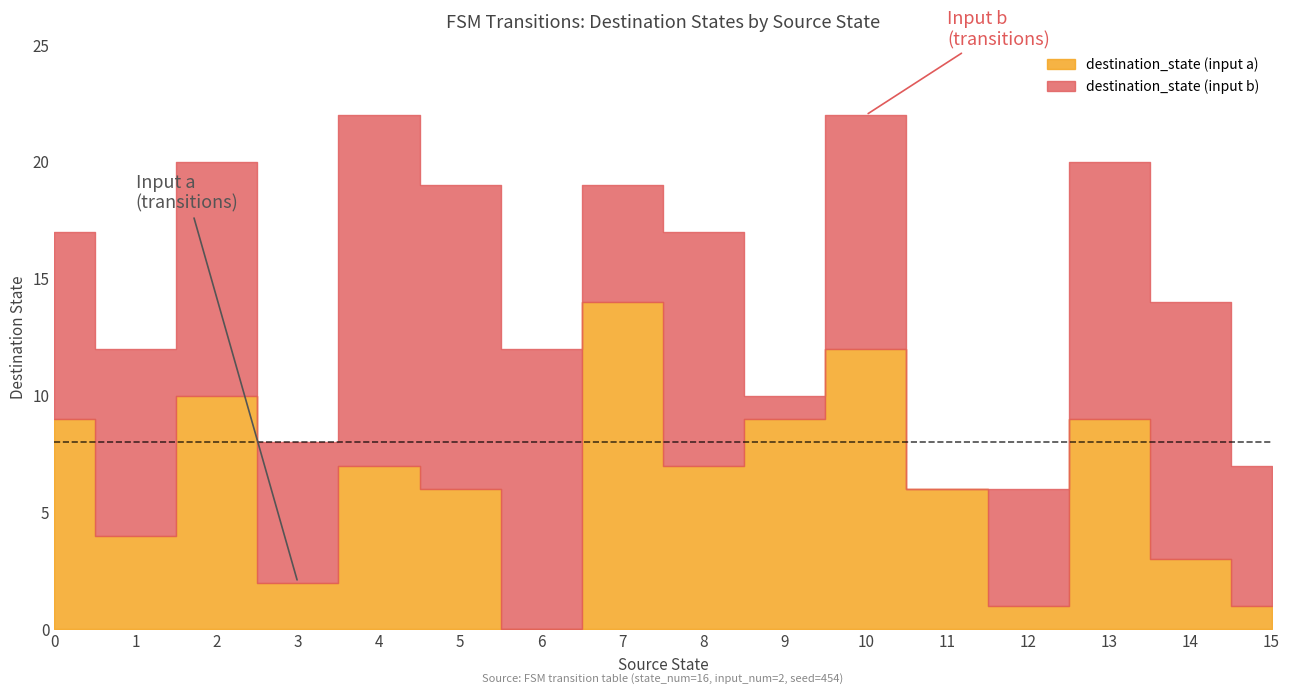

How many positive values does the destination_state series have?

30